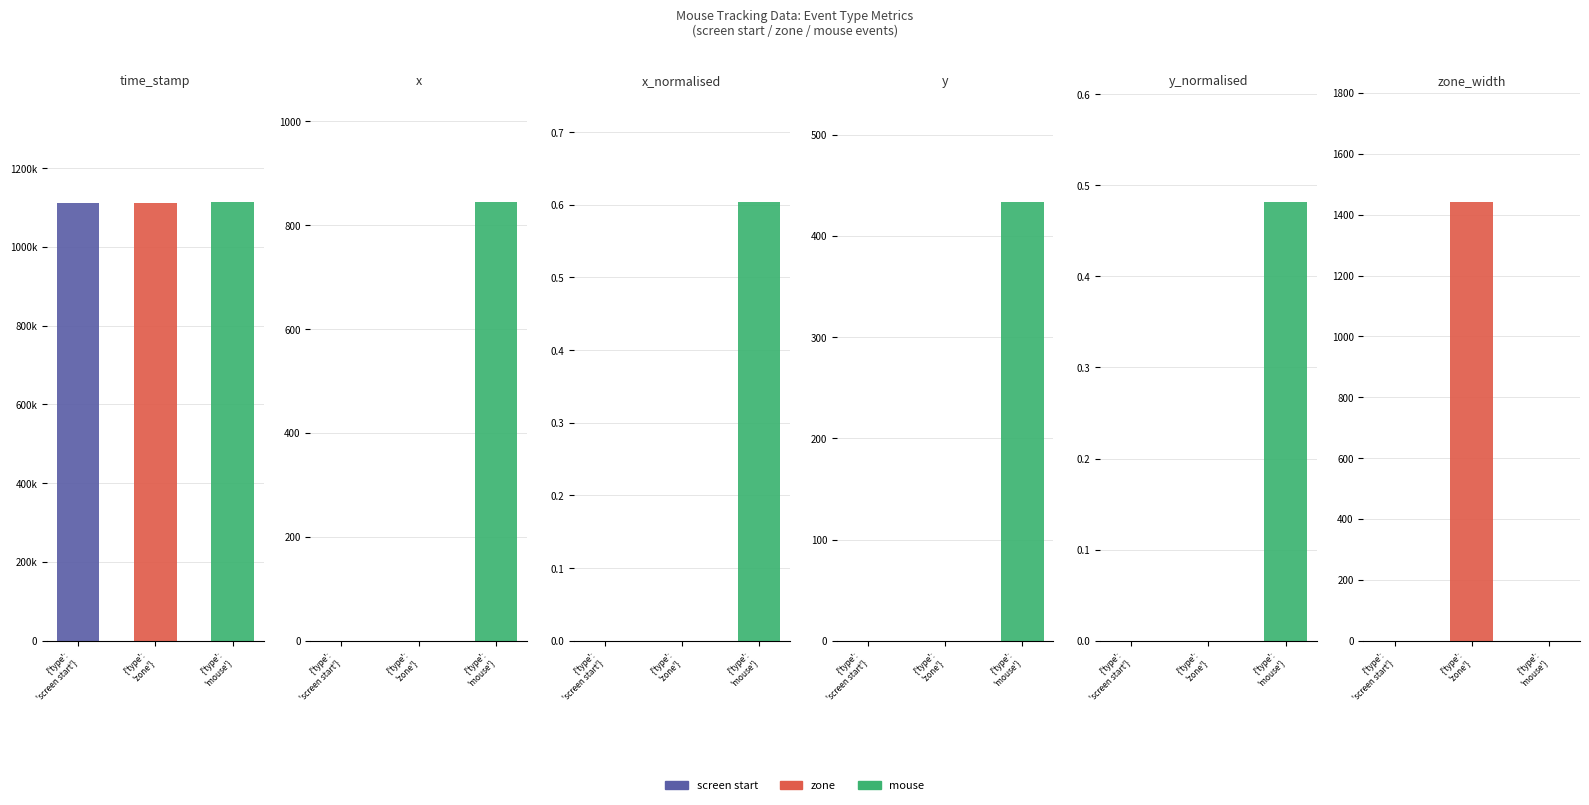

At which label does zone reach its minimum?

x